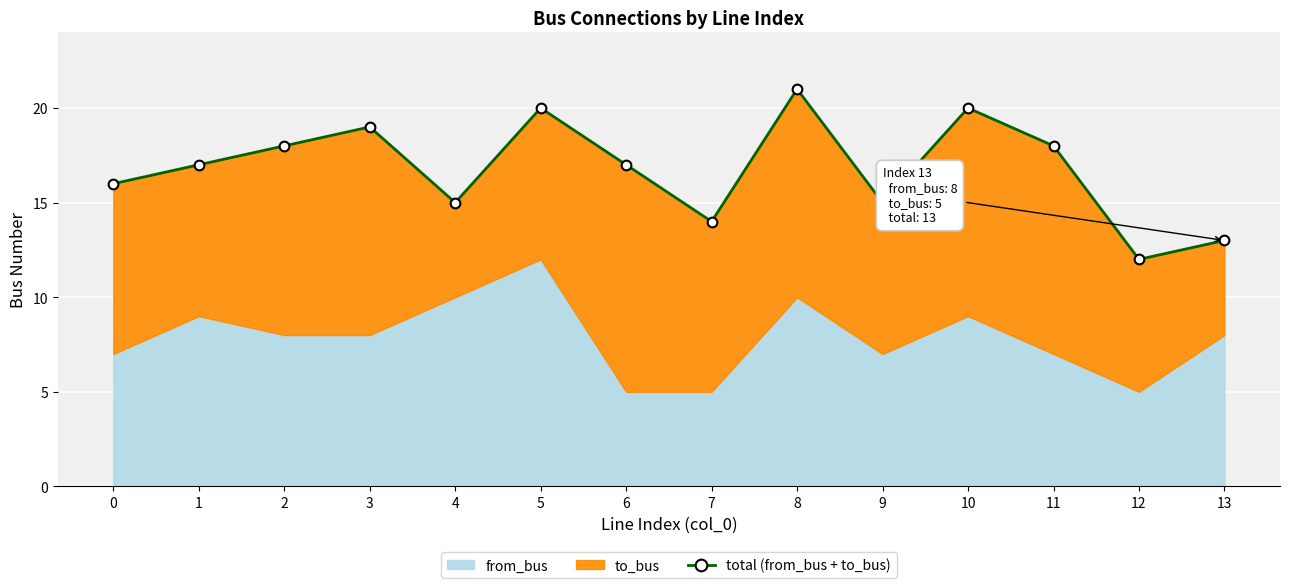

What is the value of the 8th point from the left?

14